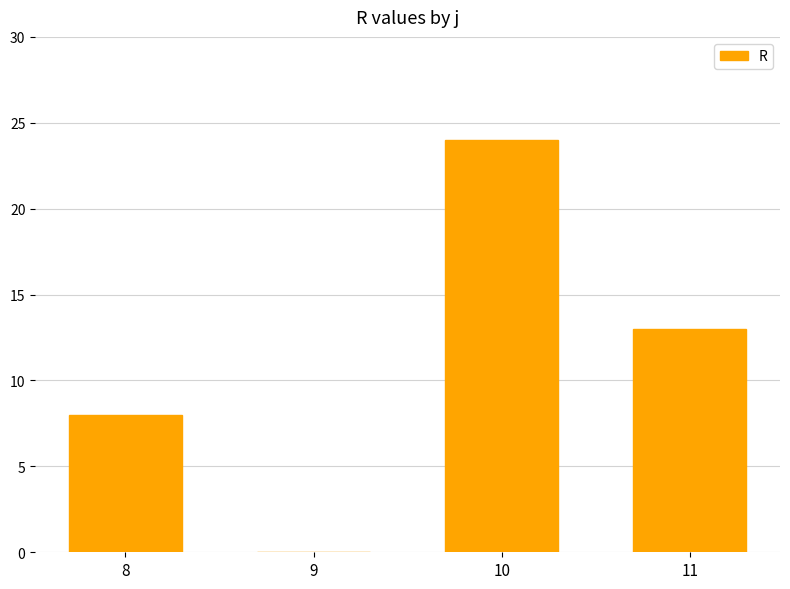

The value at 11 is 13. True or false?

True